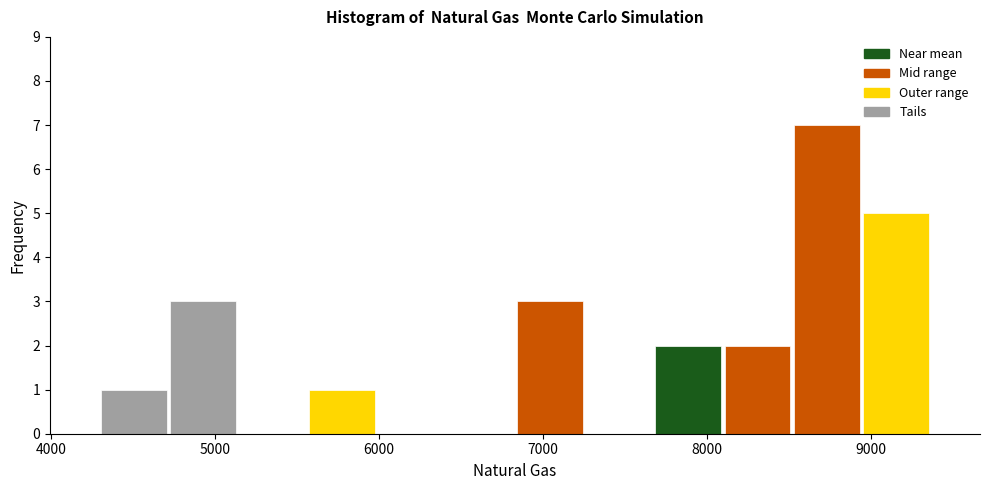

Reading left to right, list every bar in this chart as the range it spans on the x-axis followed by its height. Neither the bar edges nor the heights are printed on the chart, so give them approximately, as read against the axes.

4300 to 4700: 1
4700 to 5100: 3
5100 to 5600: 0
5600 to 6000: 1
6000 to 6400: 0
6400 to 6800: 0
6800 to 7300: 3
7300 to 7700: 0
7700 to 8100: 2
8100 to 8500: 2
8500 to 8900: 7
8900 to 9400: 5